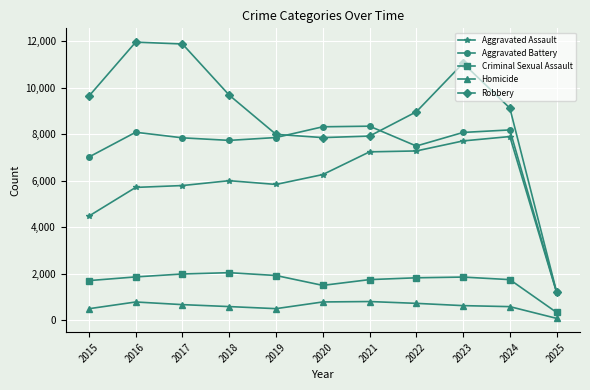

Does the chart have visible grid lines?

Yes